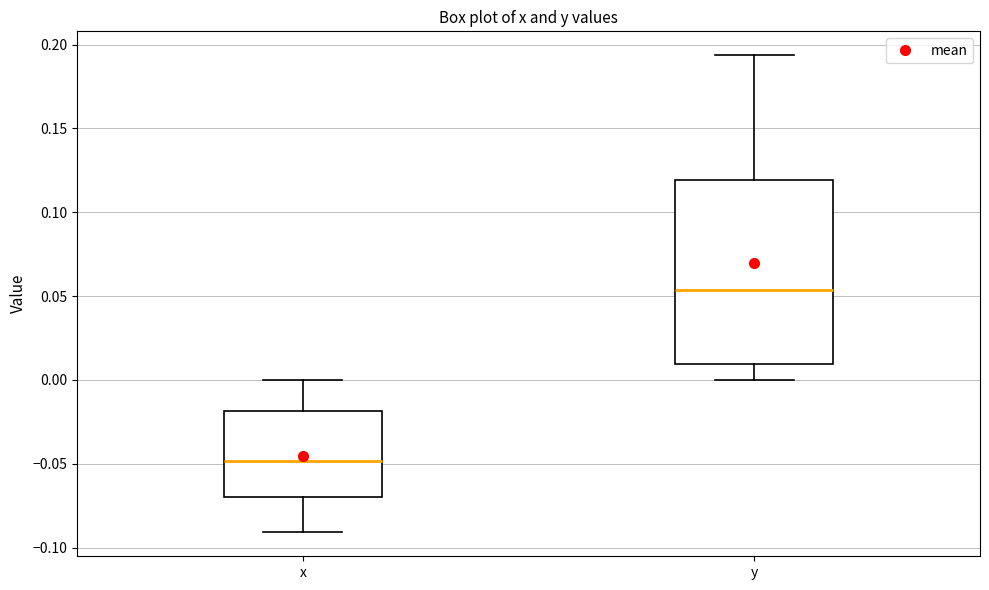

Reading left to right, transcribe this box plot: for each box, give where its median line is, the range the box spans, and where its two whiskers end, as read against the y-axis. The values are not printed on the chart, so give them approximately, as read against the axis.

x: median -0.050, box -0.070 to -0.020, whiskers -0.090 to 0.000
y: median 0.055, box 0.010 to 0.120, whiskers 0.000 to 0.195